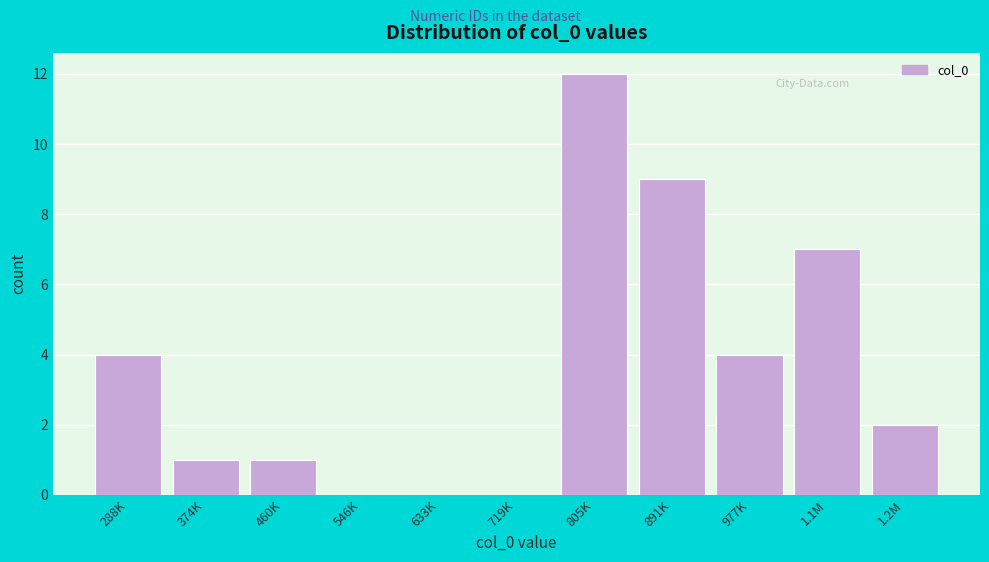

Reading right to left, list all the values displayed in this chart.

1.2M=2	1.1M=7	977K=4	891K=9	805K=12	719K=0	633K=0	546K=0	460K=1	374K=1	288K=4